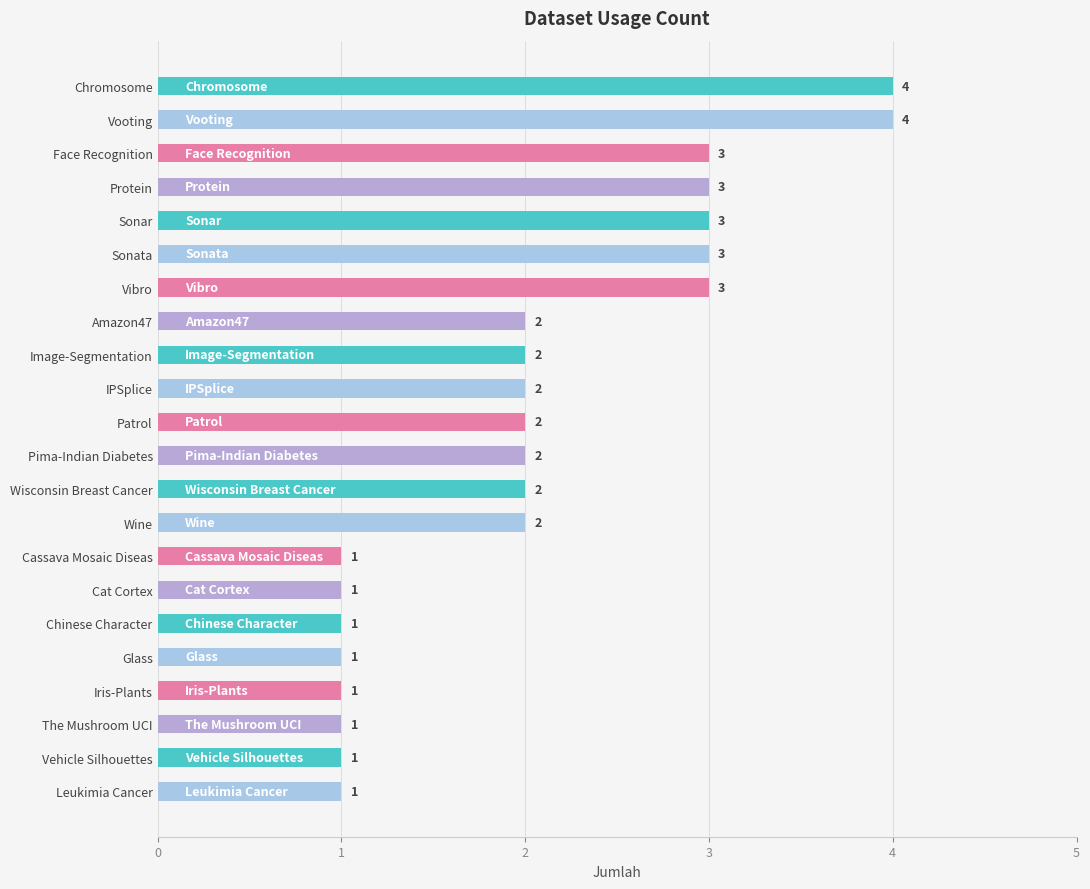

How many values are between 1 and 3?

20